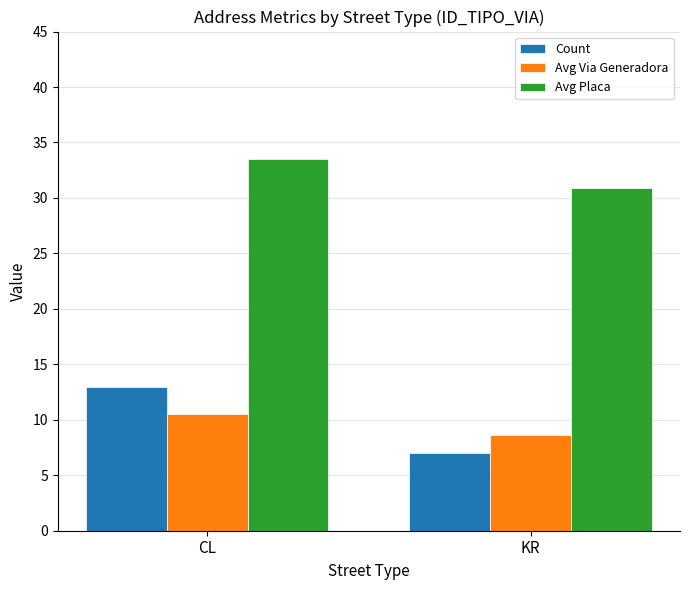

Reading right to left, transcribe all the data shown in this chart.

Count: 7.0	13.0
Avg Via Generadora: 8.6	10.5
Avg Placa: 30.9	33.5